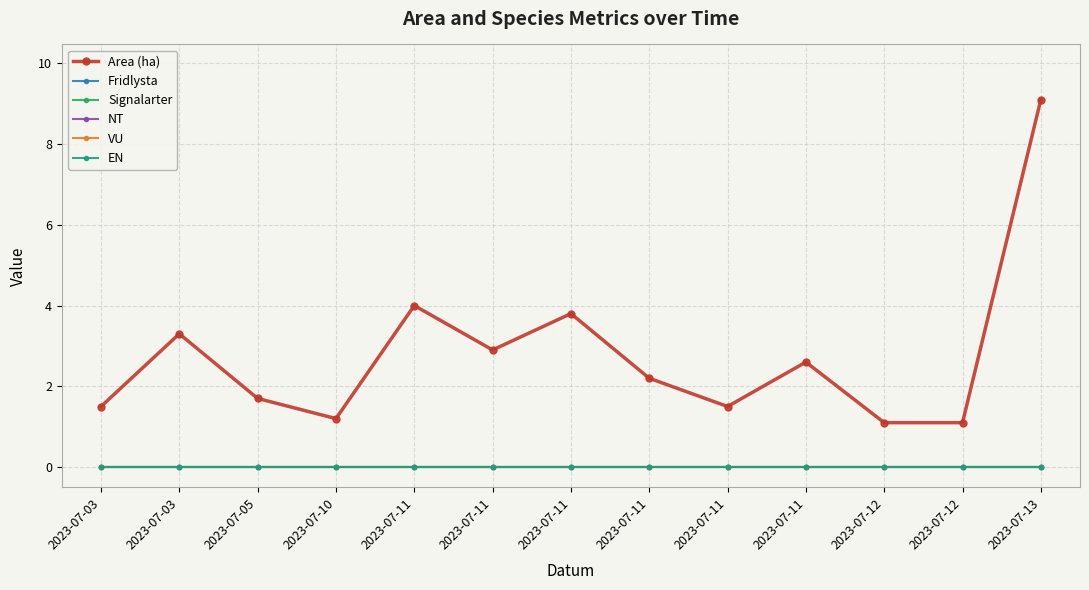

Which series has the largest range (max minus min)?

Area (ha)